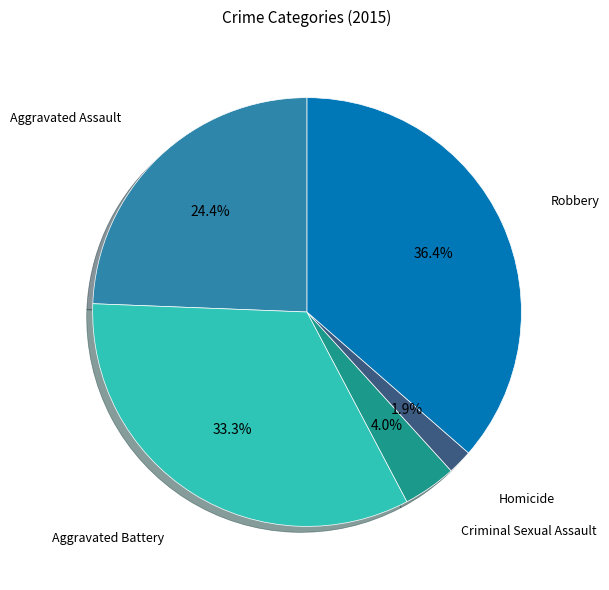

True or false: Aggravated Battery accounts for 22% of the total.

False